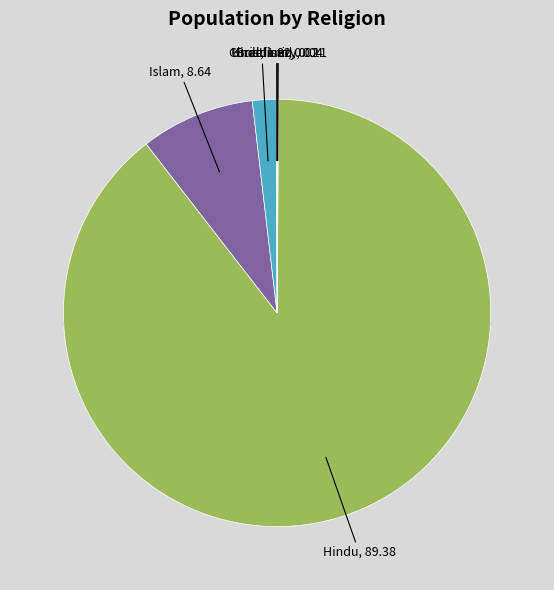

Approximately how many times larger is the value at Hindu compared to Buddism?

5065.9